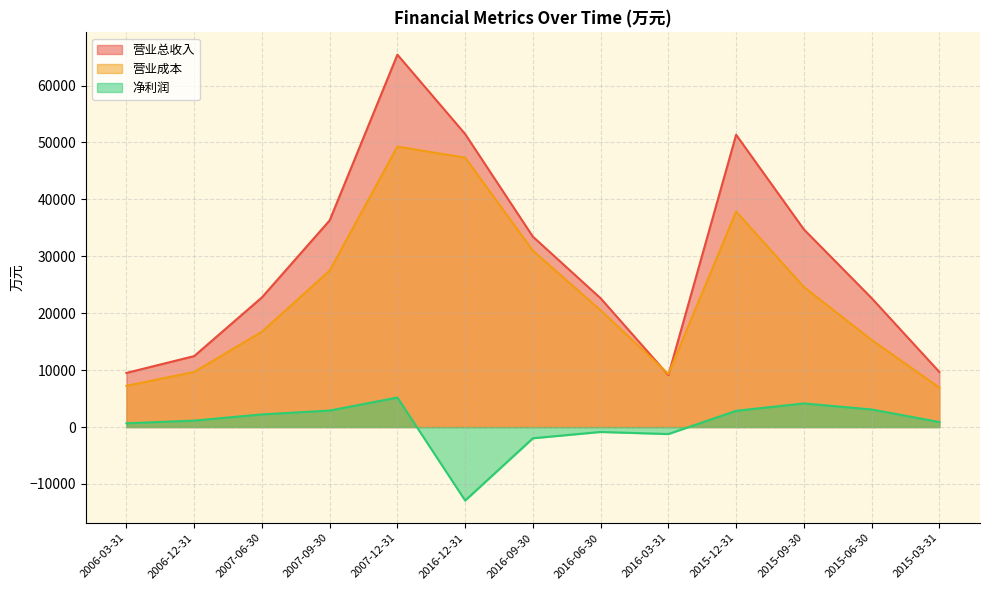

At which label is 营业总收入 closest to 37277?

2007-09-30